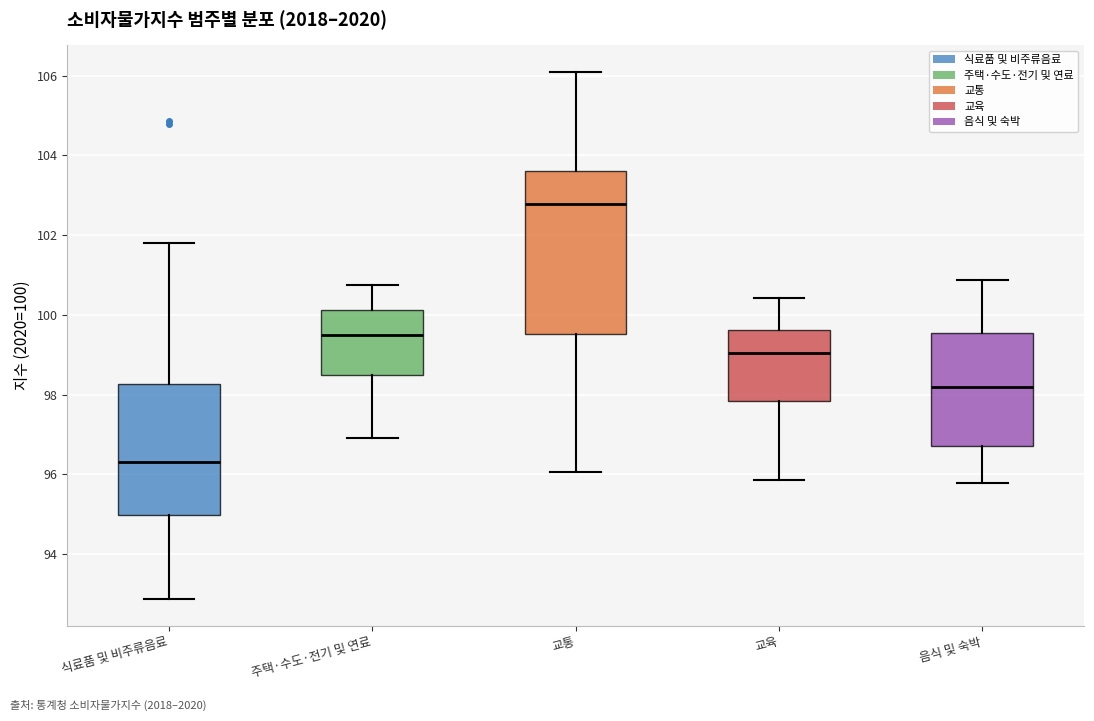

Which box has the highest median line?

교통